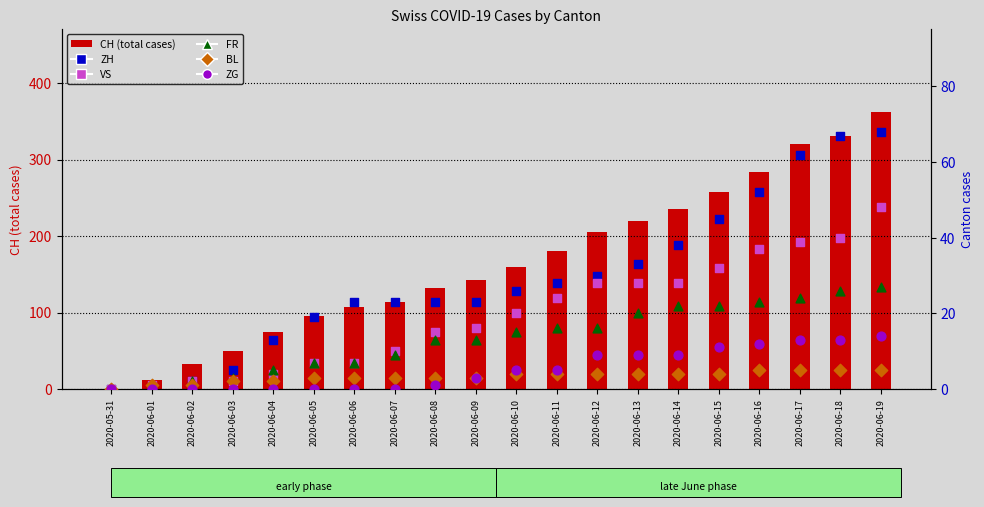

What are all the series names shown in the legend?

CH (total), ZH, VS, FR, BL, ZG